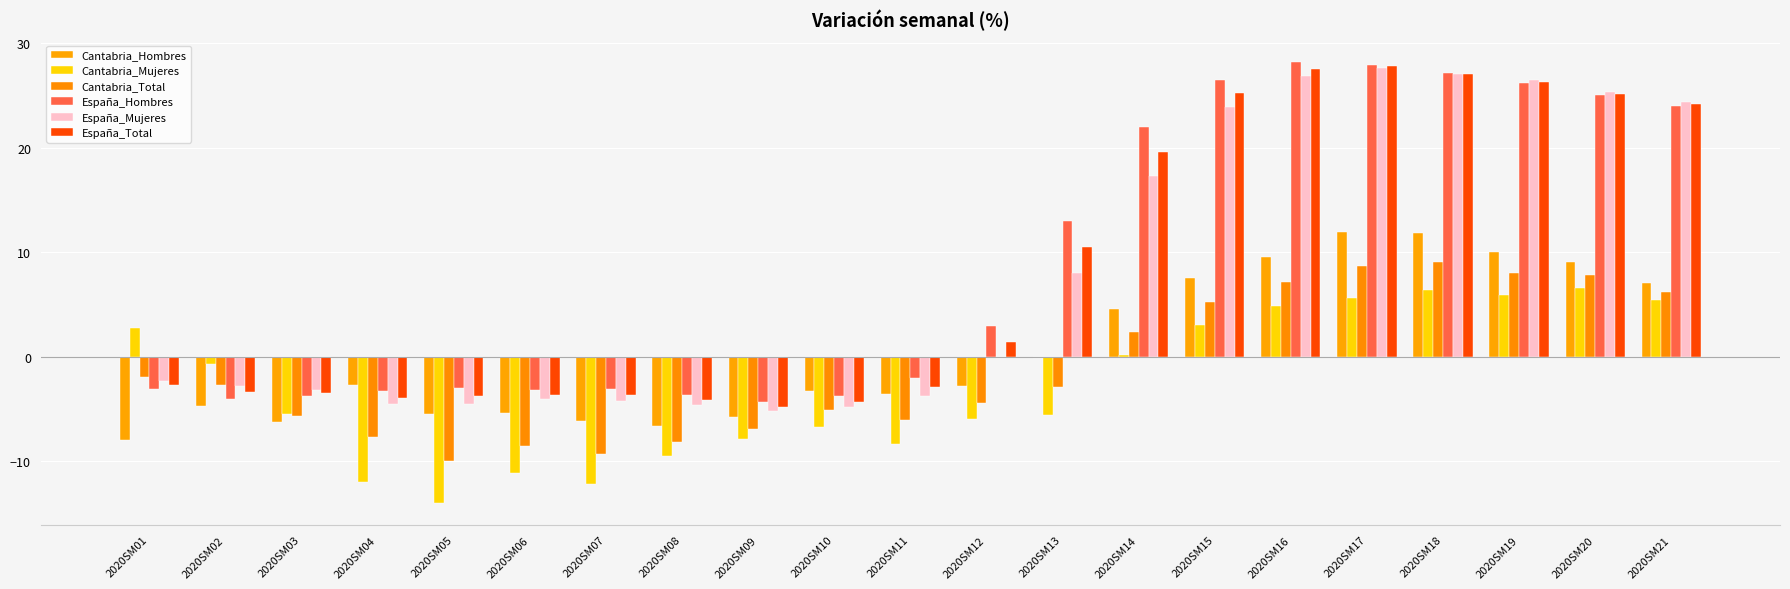

Between 2020SM18 and 2020SM19, which series saw the biggest shift?

Cantabria_Hombres